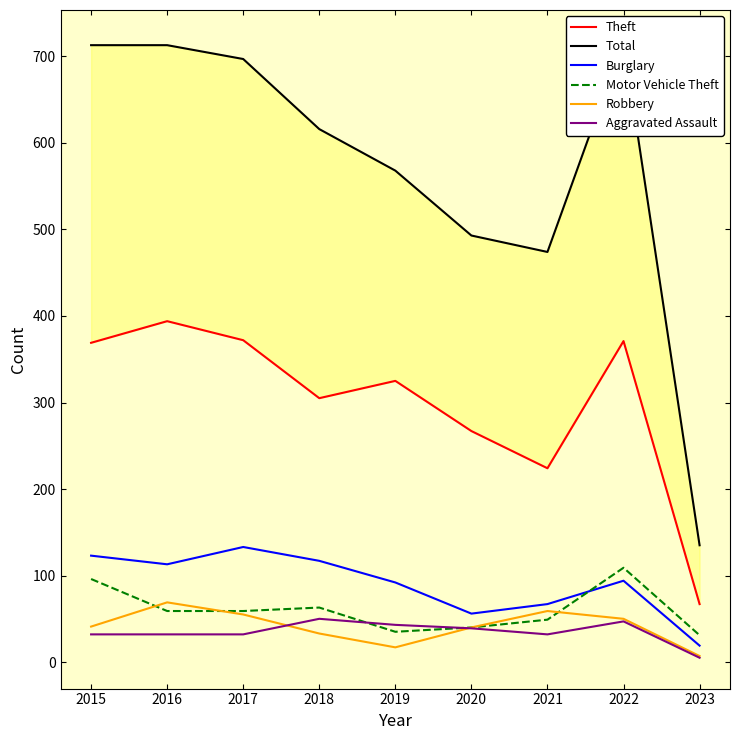

True or false: Burglary has more than 2 points higher than both neighbors.

False